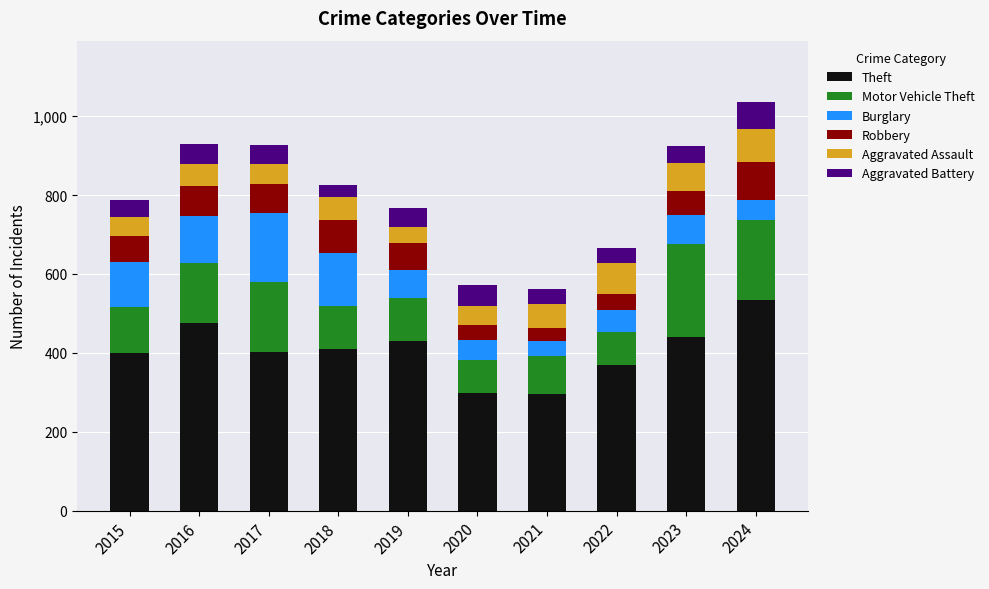

True or false: Theft has a value of 125 at 2024.

False